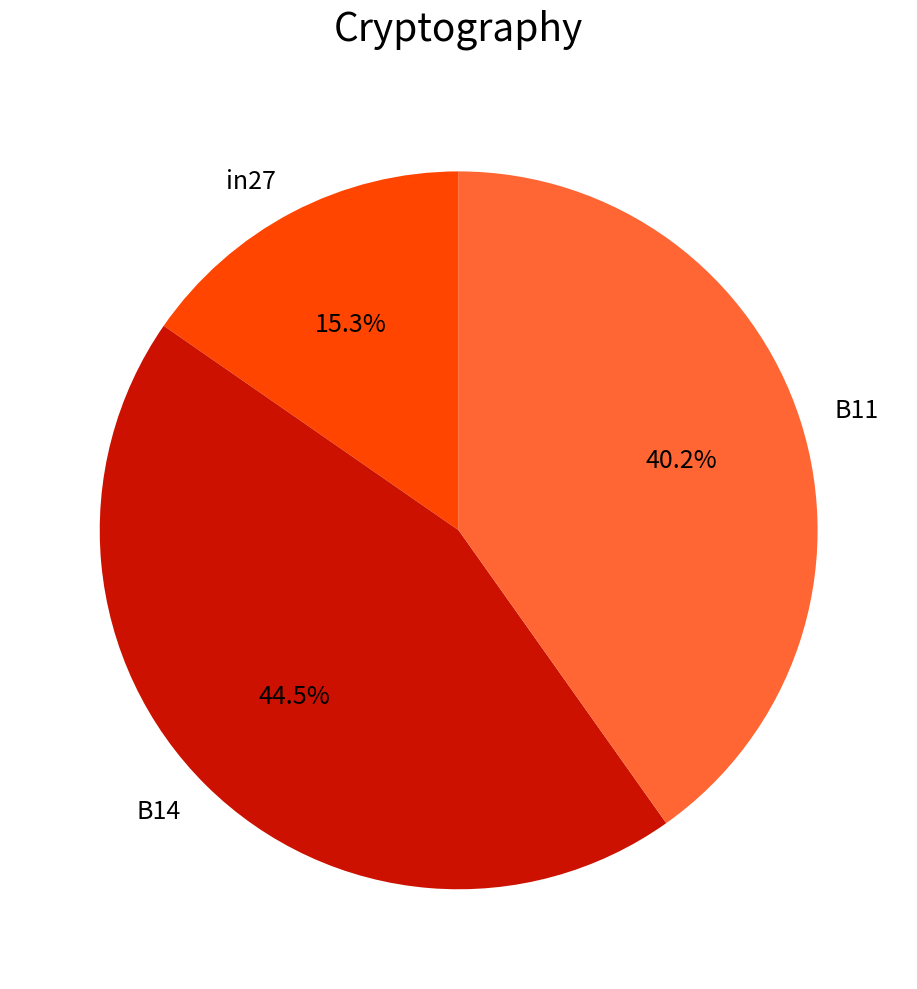

How many segments does this pie chart have?

3